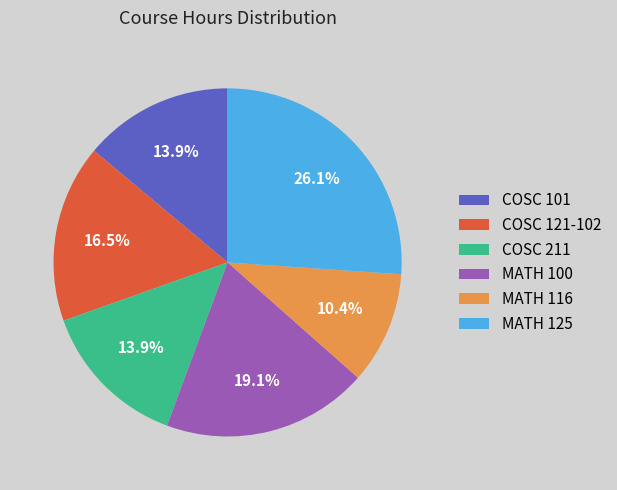

Do COSC 211 and MATH 116 together represent more than half of the pie?

No